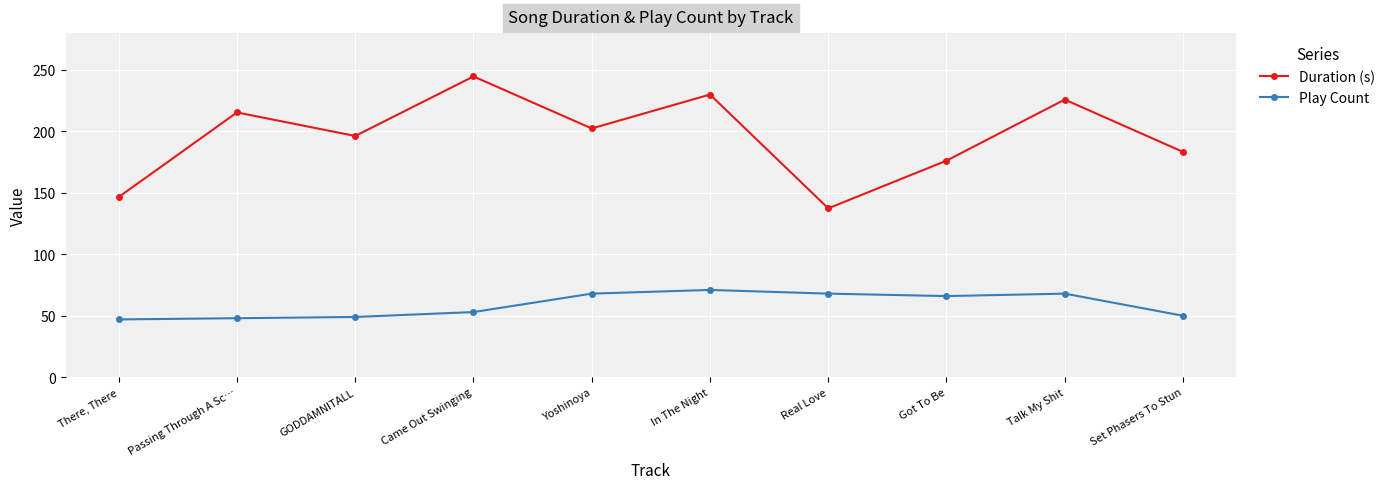

True or false: Duration (s) and Play Count intersect in this chart.

False